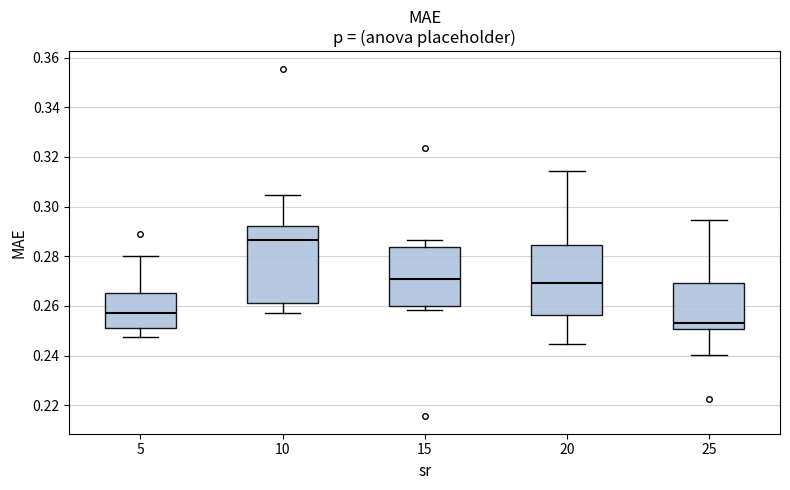

Reading left to right, read every box against the y-axis: the position of its median line, the range the box covers, and the ends of its whiskers. The values are not printed on the chart, so give them approximately, as read against the axis.

5: median 0.258, box 0.252 to 0.266, whiskers 0.248 to 0.280
10: median 0.286, box 0.262 to 0.292, whiskers 0.258 to 0.304
15: median 0.270, box 0.260 to 0.284, whiskers 0.258 to 0.286
20: median 0.270, box 0.256 to 0.284, whiskers 0.244 to 0.314
25: median 0.254, box 0.250 to 0.270, whiskers 0.240 to 0.294